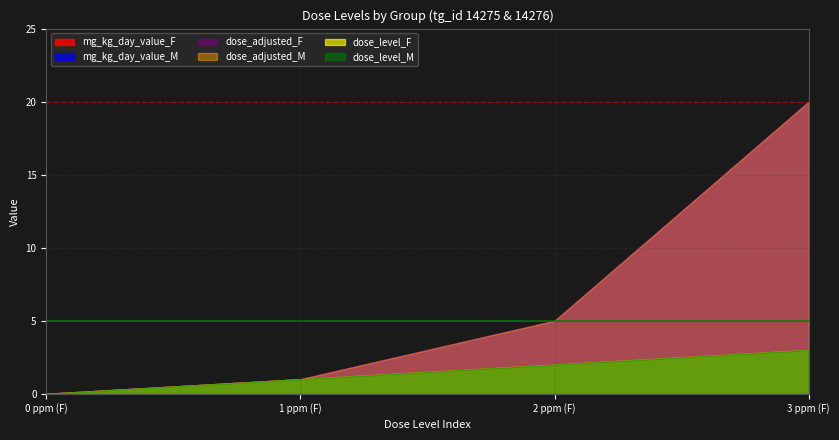

Reading right to left, extract all data points from this chart.

mg_kg_day_value_F: 20	5	1	0
mg_kg_day_value_M: 20	5	1	0
dose_adjusted_F: 20	5	1	0
dose_adjusted_M: 20	5	1	0
dose_level_F: 3	2	1	0
dose_level_M: 3	2	1	0